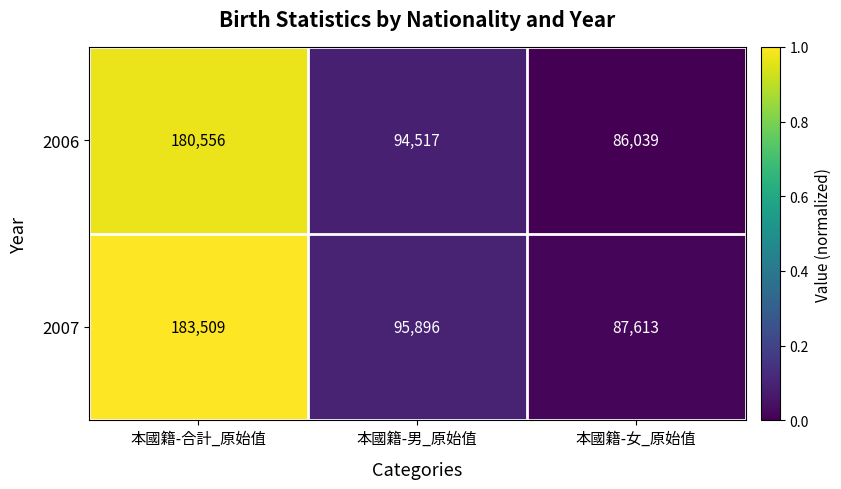

What is the maximum value for 2007?

183509